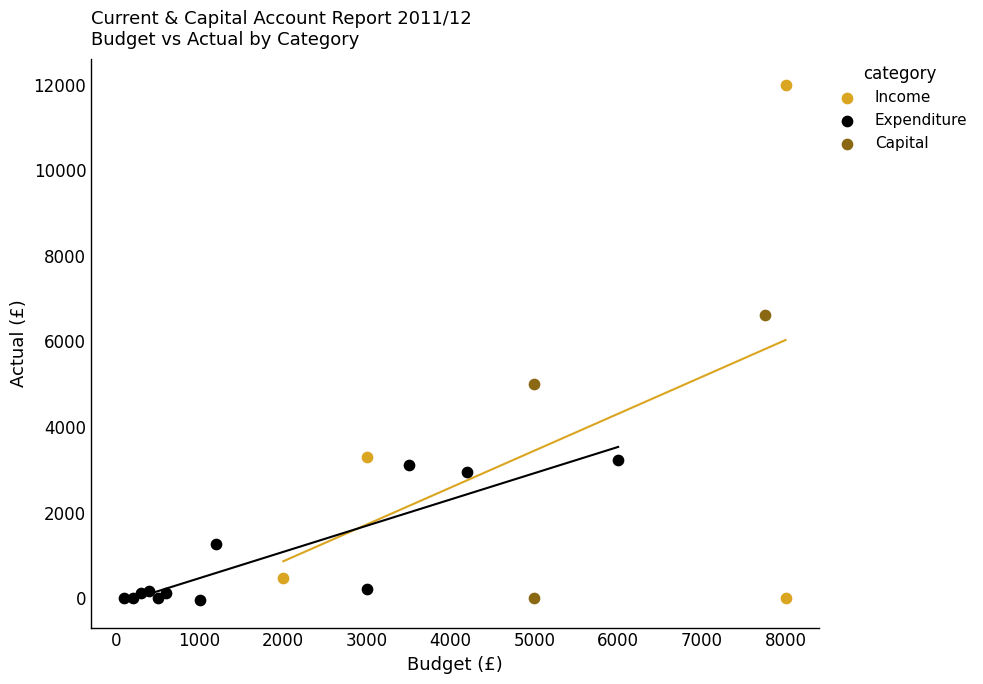

Which series contains the highest Y value?

Income